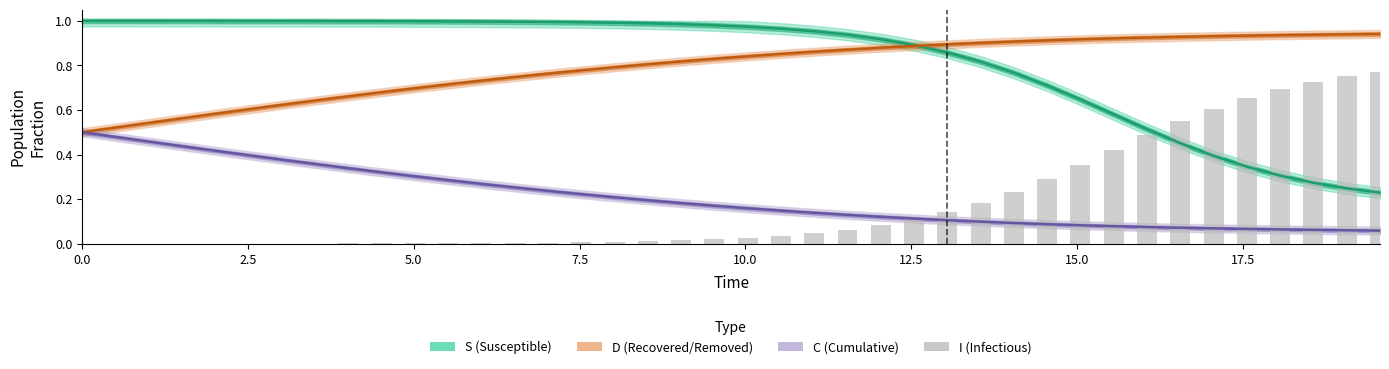

What is the difference between the D values at 15.0 and 7.5?

0.1